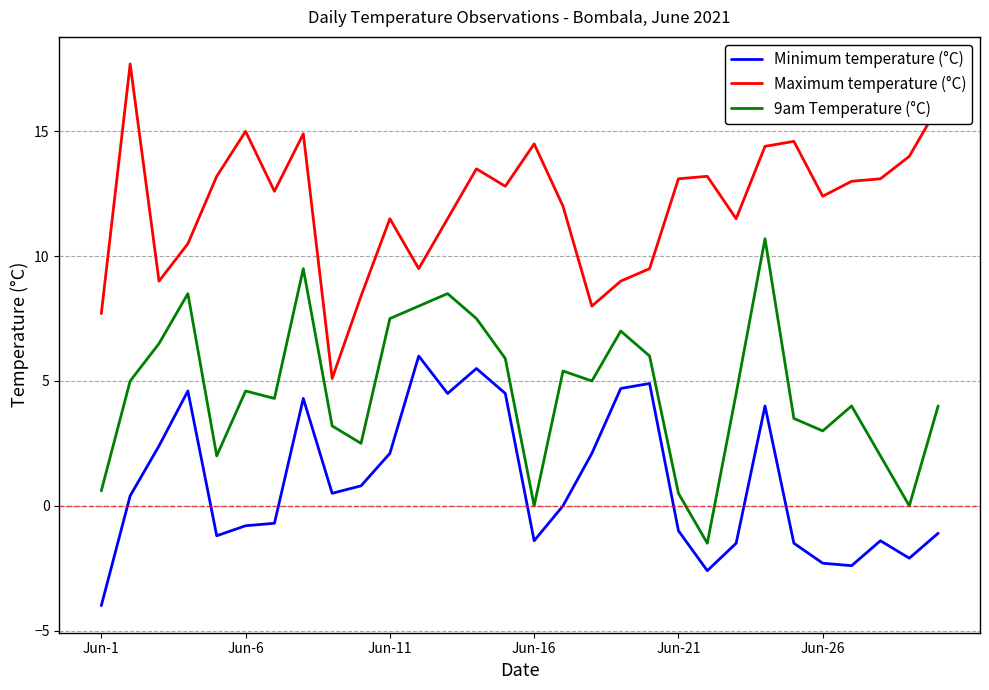

What is the smallest value displayed?

-4.0